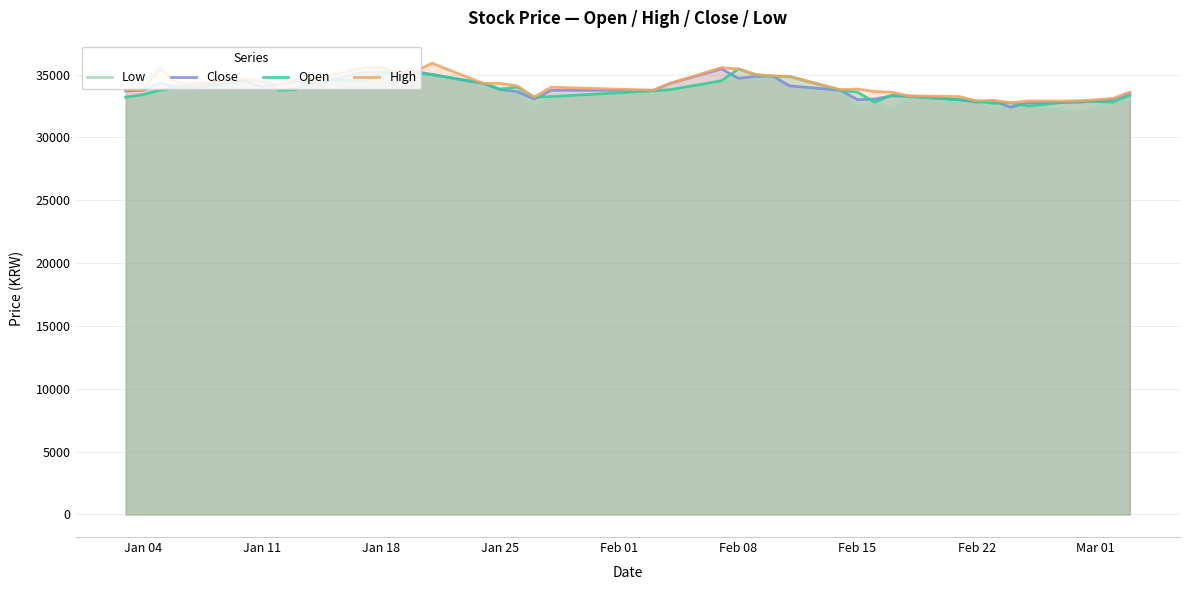

What is the average value of the High series?

34199